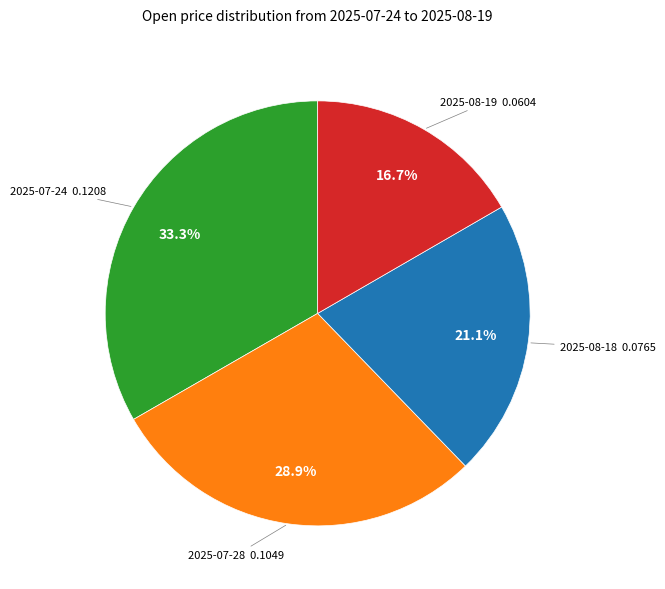

What percentage do 2025-07-28 and 2025-08-18 together represent?

50.0%